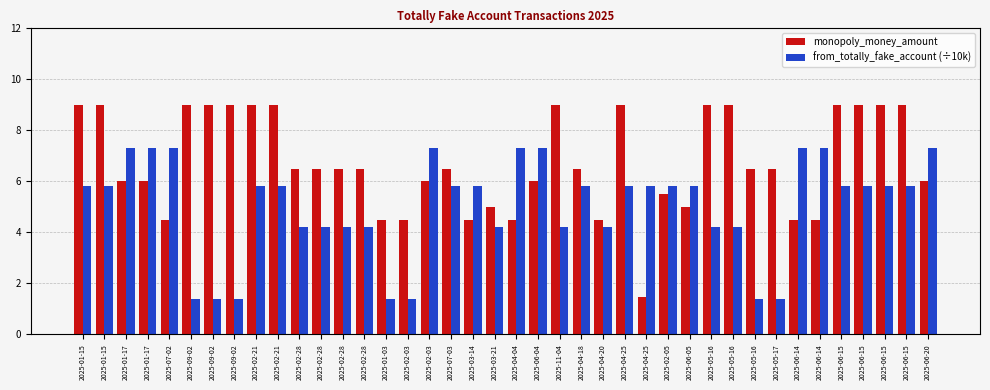

Are the bars grouped side by side (vs. stacked)?

Yes